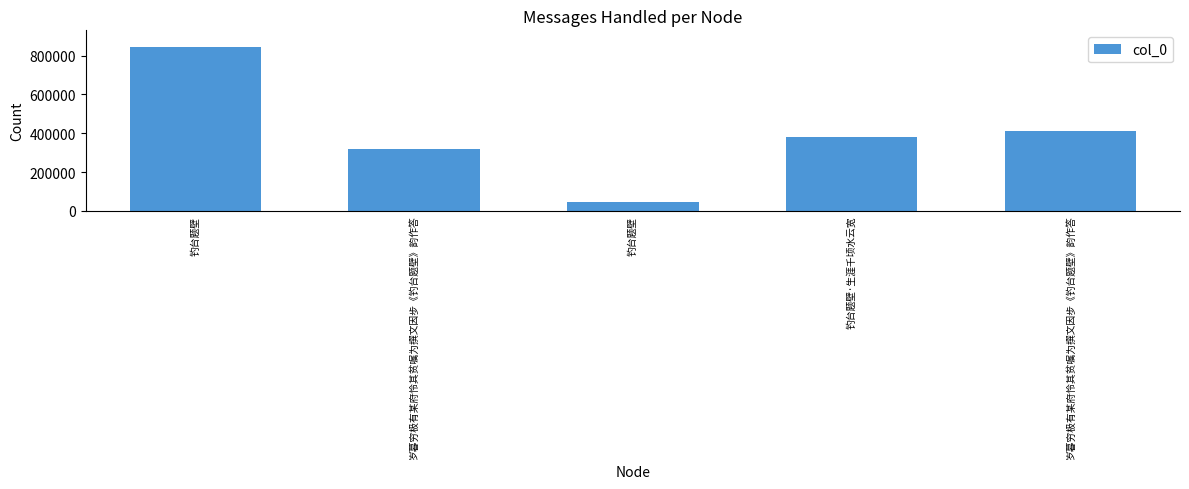

Are the bars horizontal?

No